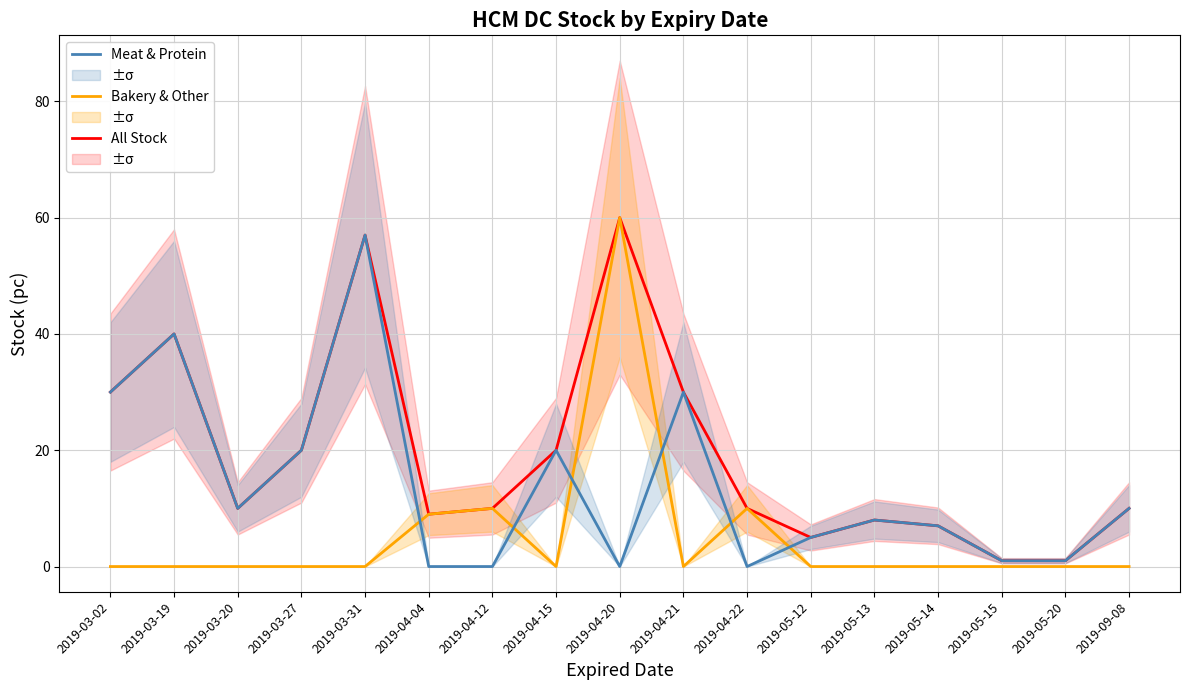

True or false: Bakery & Other and All Stock cross at least once.

False